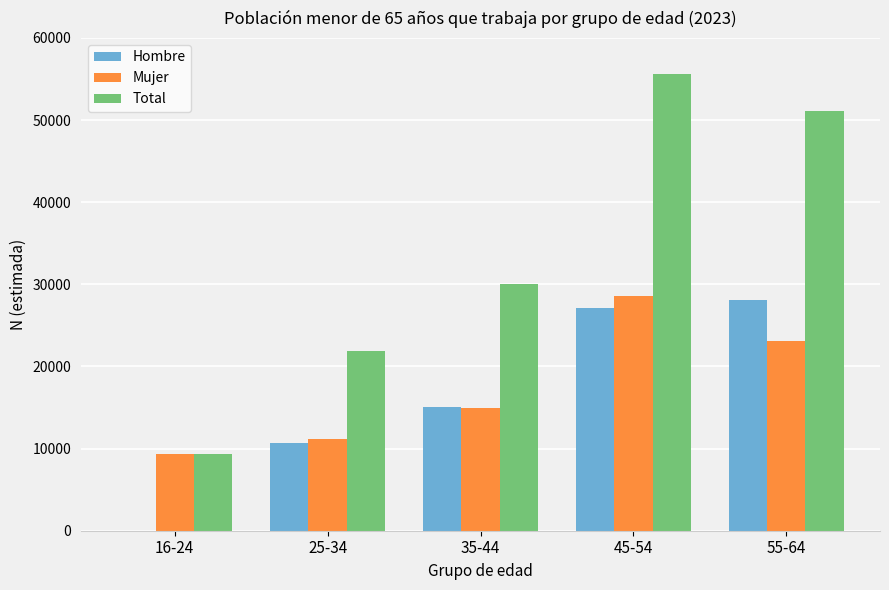

Between 35-44 and 55-64, which series saw the biggest shift?

Total